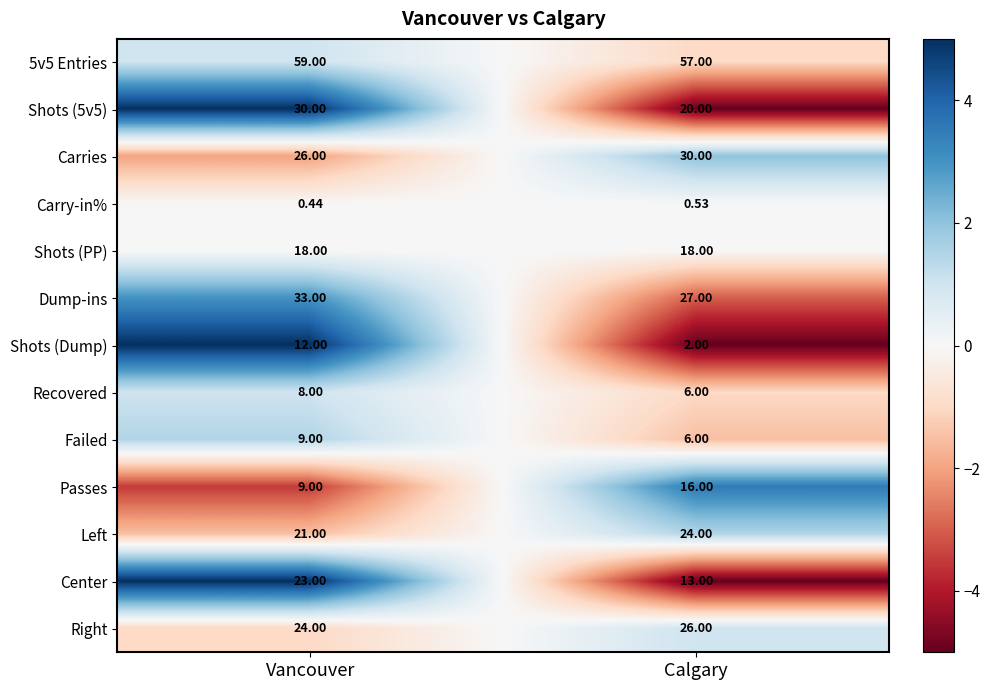

What is the total value across all series at Vancouver?

272.4